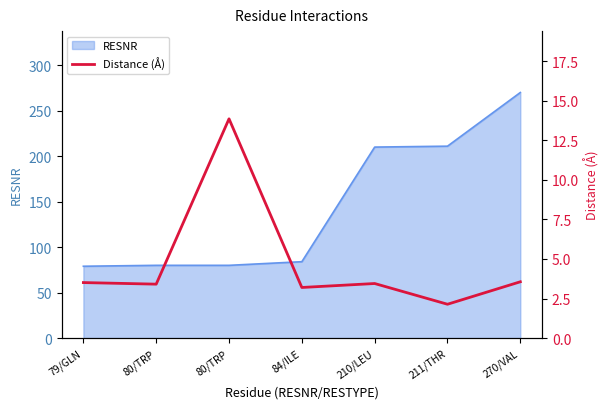

What is the label of the 1st point from the right?

270/VAL